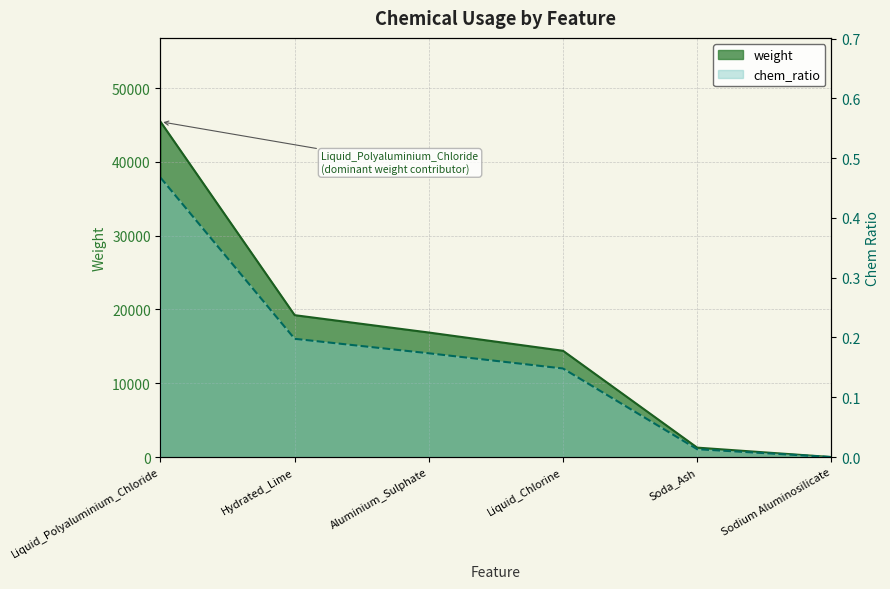

Which category has the highest value in the weight series?

Liquid_Polyaluminium_Chloride